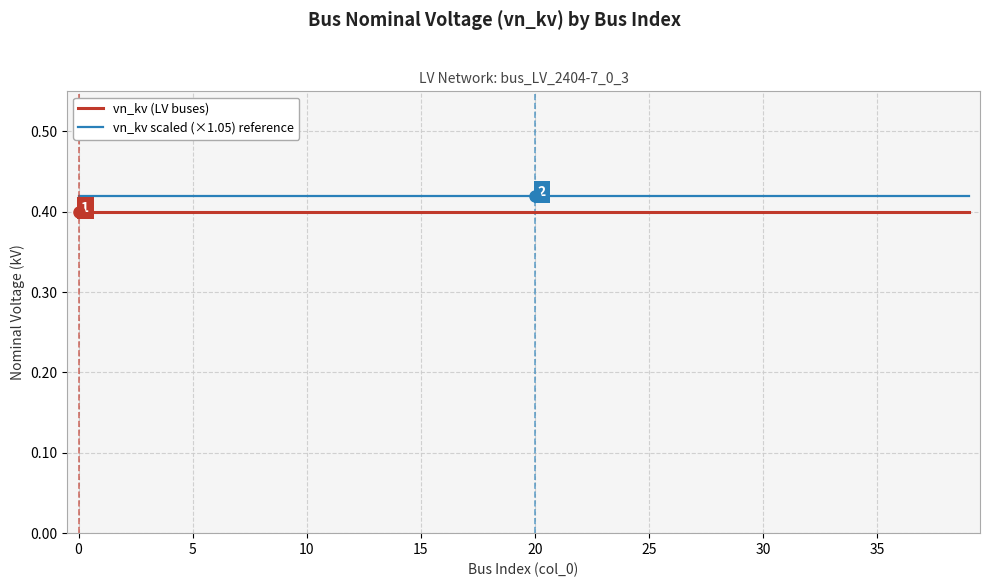

True or false: vn_kv scaled (×1.05) reference and vn_kv (LV buses) cross at least once.

False